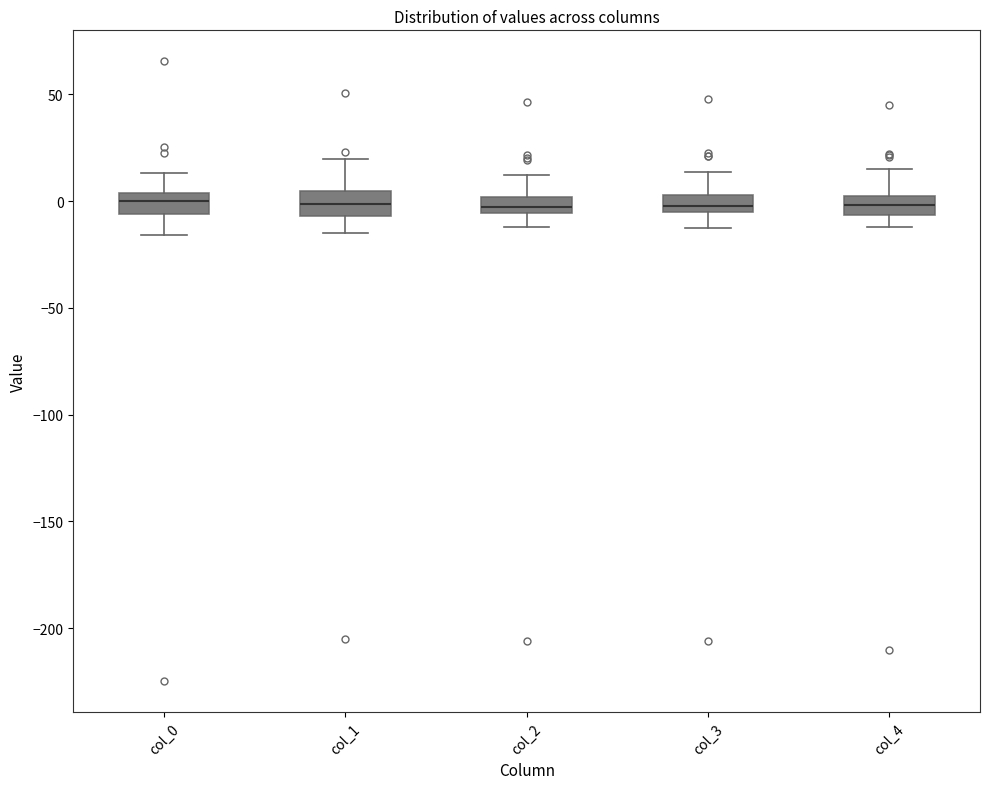

Reading left to right, transcribe this box plot: for each box, give where its median line is, the range the box spans, and where its two whiskers end, as read against the y-axis. The values are not printed on the chart, so give them approximately, as read against the axis.

col_0: median 0, box -5 to 5, whiskers -15 to 15
col_1: median 0, box -5 to 5, whiskers -15 to 20
col_2: median -5 (inside the box), box -5 to 0, whiskers -10 to 10
col_3: median 0, box -5 to 5, whiskers -15 to 15
col_4: median 0 (inside the box), box -5 to 0, whiskers -10 to 15